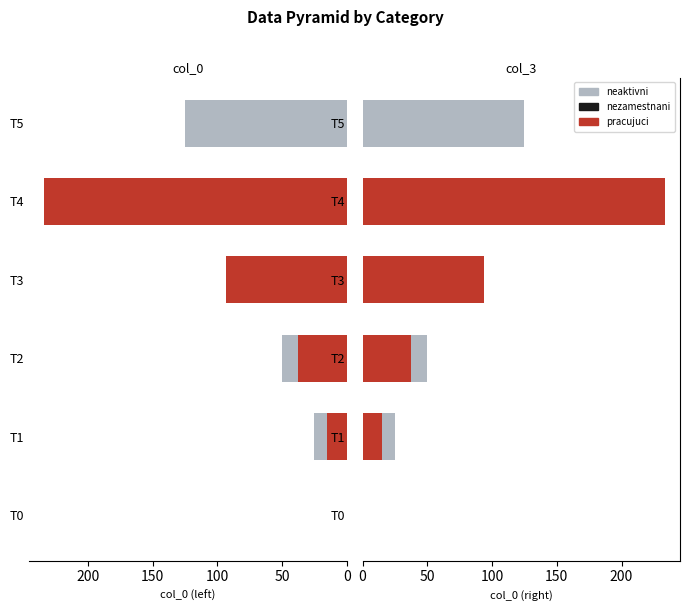

What is the value of the pracujuci bar at the 5th from the left?

233.5